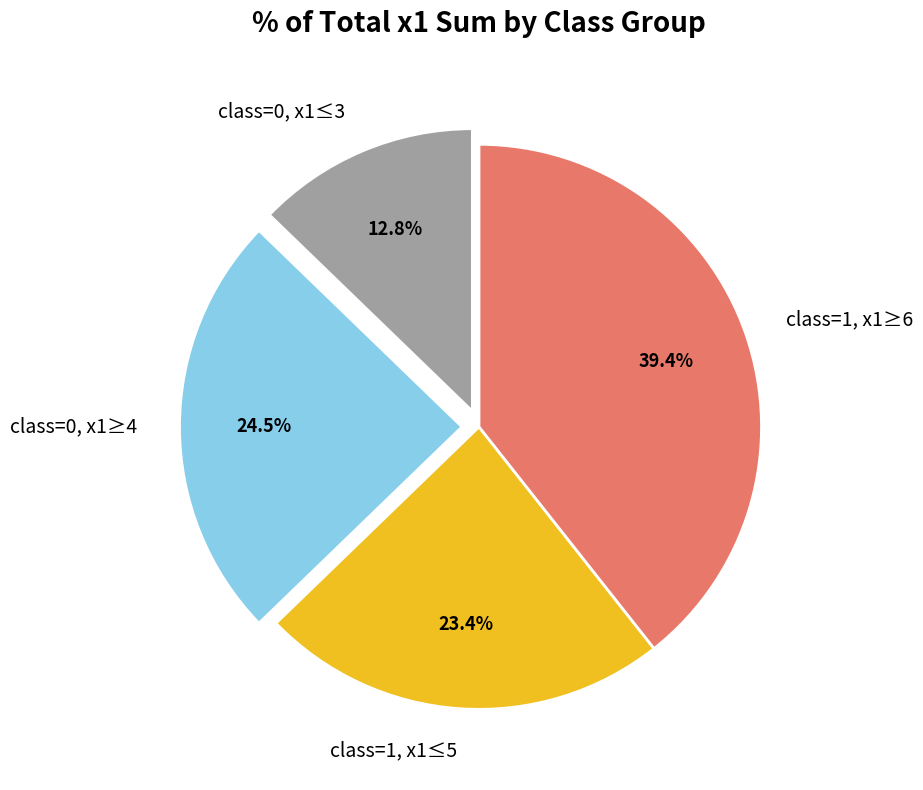

Does class=0, x1≤3 account for over 50% of the chart?

No